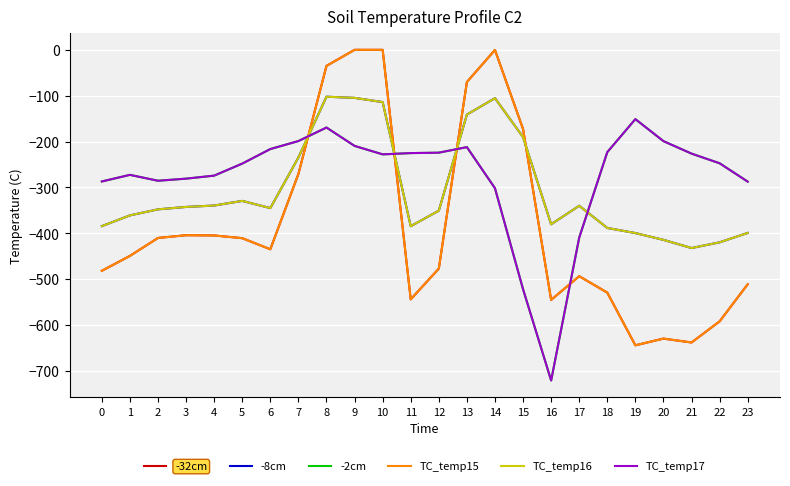

What is the difference between the -32cm values at 22 and 5?

181.4